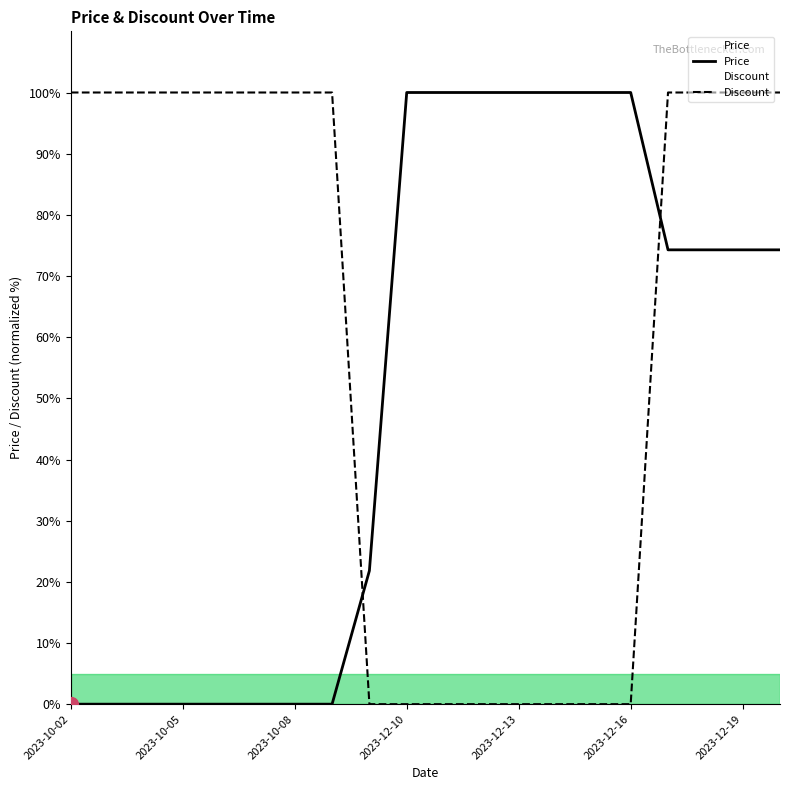

What is the label of the 5th point from the left?

2023-10-06